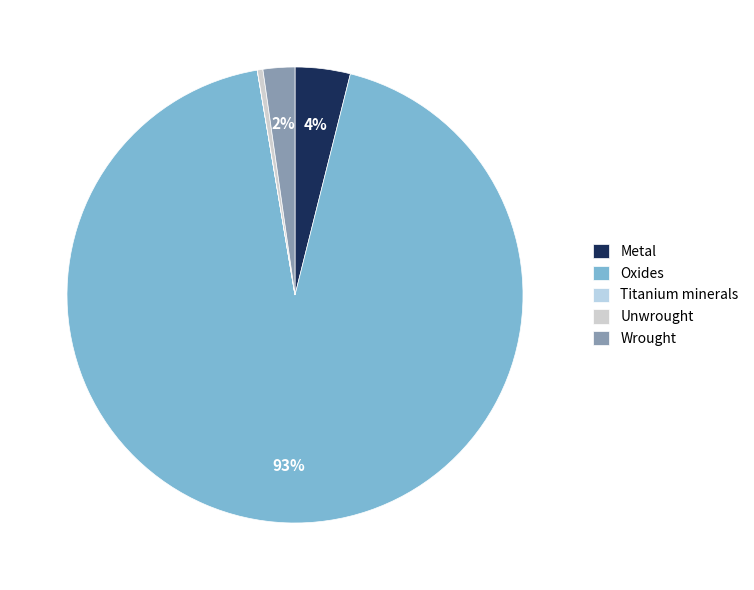

Rank the categories by value from highest to lowest.

Oxides, Metal, Wrought, Unwrought, Titanium minerals